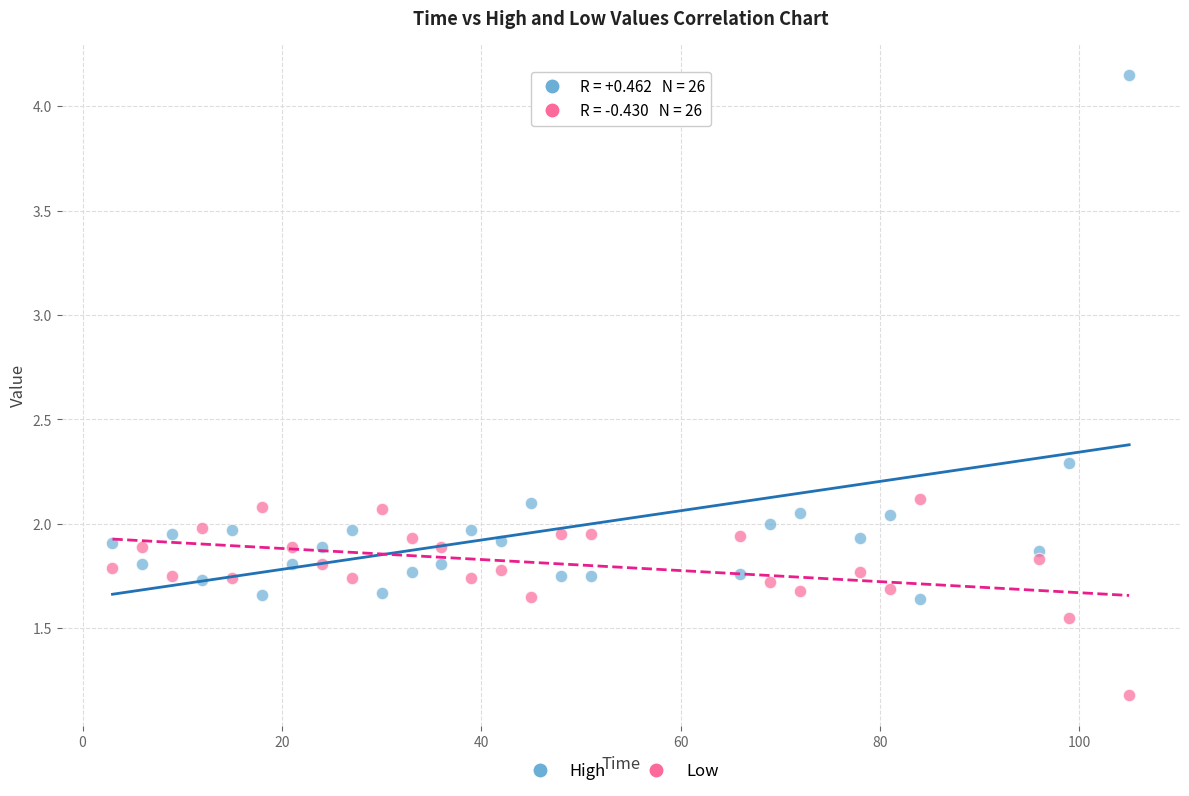

Which series reaches the minimum Y coordinate?

Low